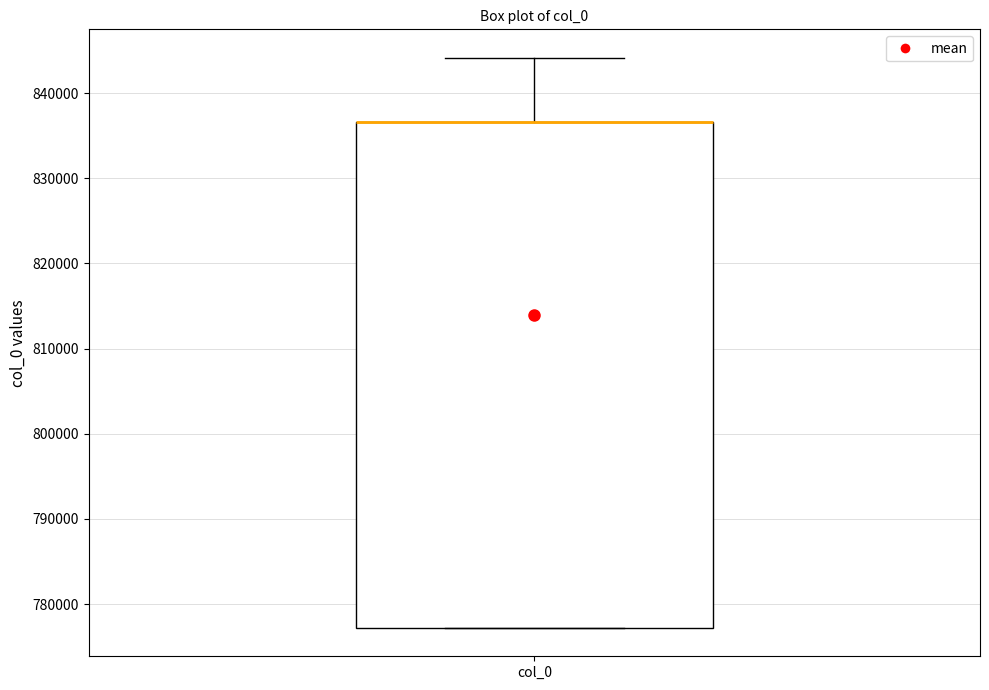

Where is the lower edge of the box for col_0 on the y-axis? The values are not printed on the chart, so give them approximately, as read against the axis.

777000